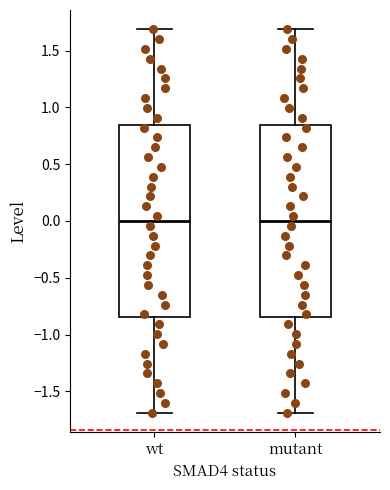

Reading left to right, transcribe this box plot: for each box, give where its median line is, the range the box spans, and where its two whiskers end, as read against the y-axis. The values are not printed on the chart, so give them approximately, as read against the axis.

wt: median 0.00, box -0.85 to 0.85, whiskers -1.70 to 1.70
mutant: median 0.00, box -0.85 to 0.85, whiskers -1.70 to 1.70